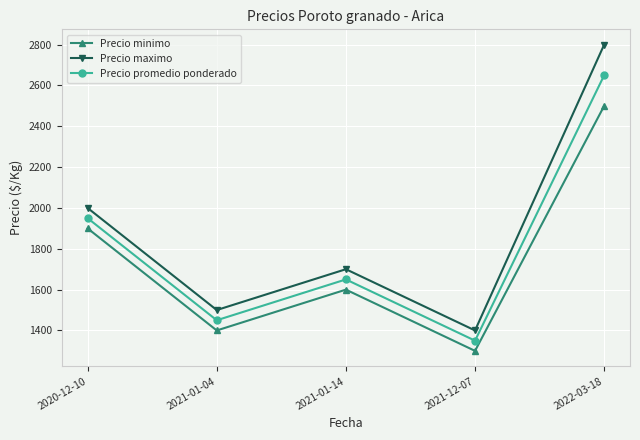

What is the difference between the highest and lowest values at 2022-03-18?

300